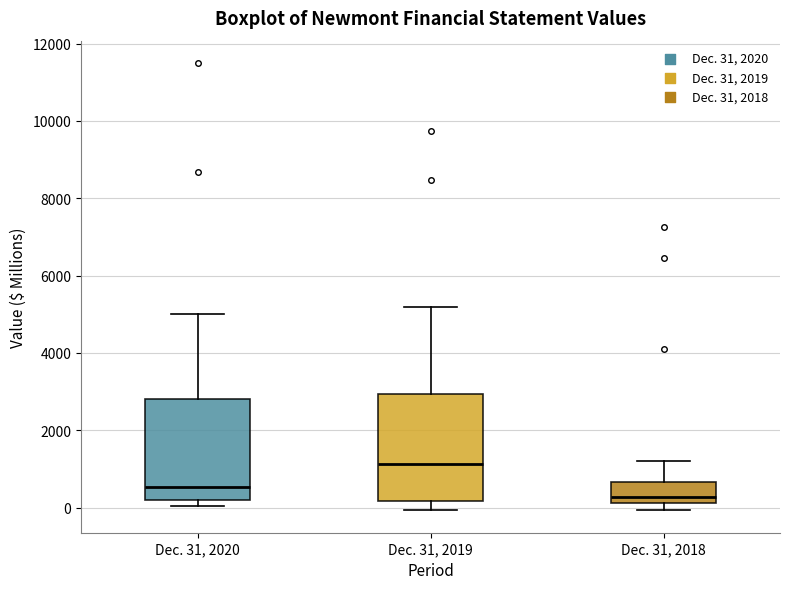

Reading left to right, transcribe this box plot: for each box, give where its median line is, the range the box spans, and where its two whiskers end, as read against the y-axis. The values are not printed on the chart, so give them approximately, as read against the axis.

Dec. 31, 2020: median 600, box 200 to 2800, whiskers 0 to 5000
Dec. 31, 2019: median 1200, box 200 to 3000, whiskers 0 to 5200
Dec. 31, 2018: median 200 (just above the box's lower edge), box 200 to 600, whiskers 0 to 1200